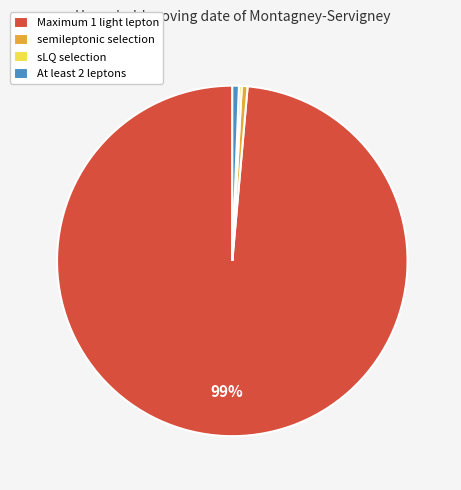

Is there any slice that represents more than half of the pie?

Yes